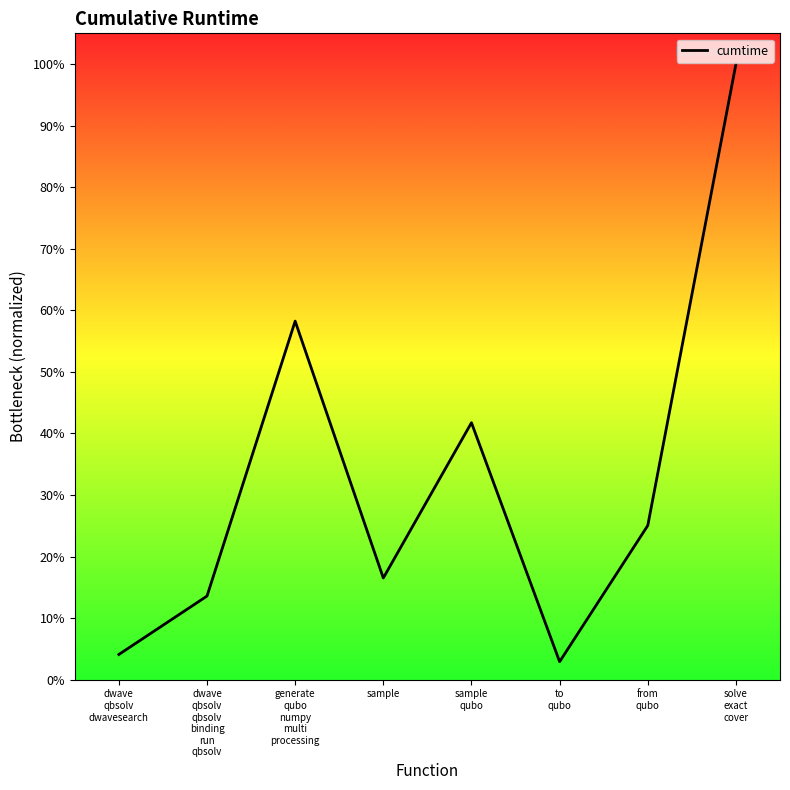

Between sample
qubo and from
qubo, which is larger?

sample
qubo